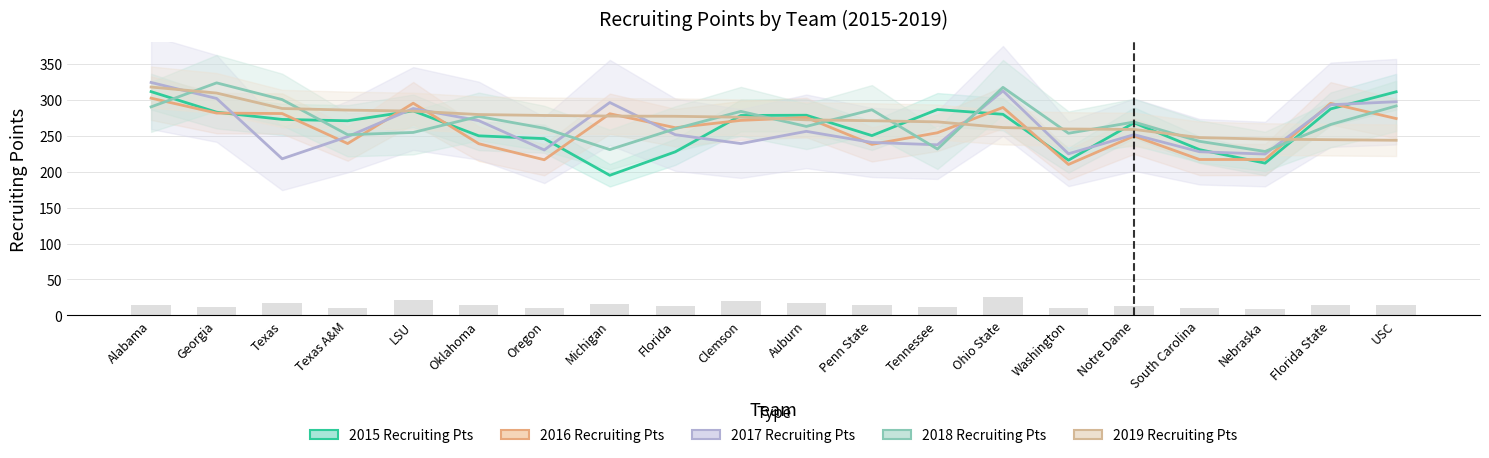

At which category is the sum across all series the highest?

Alabama